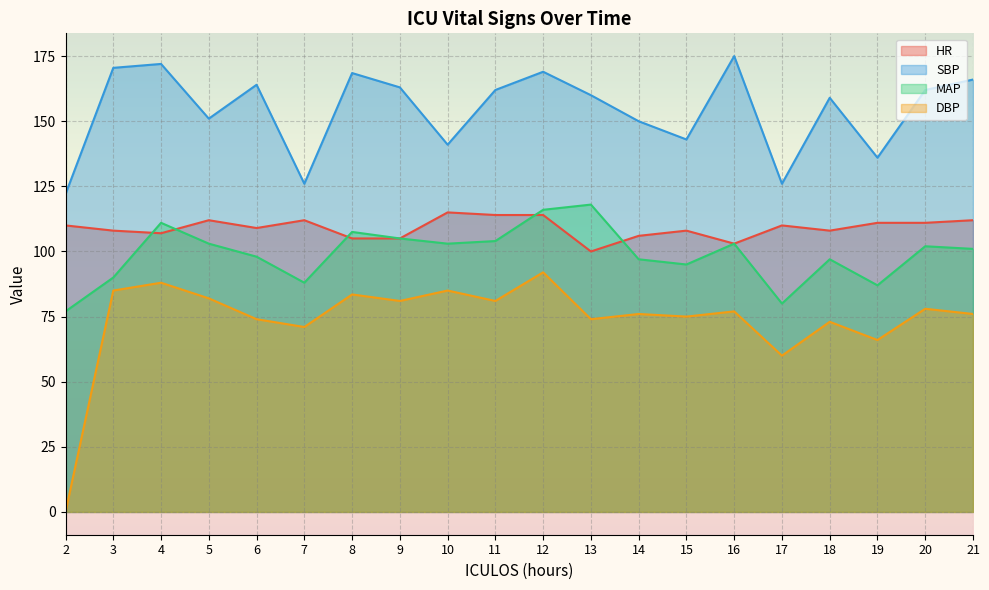

What is the difference between the highest and lowest values at 13?

86.0